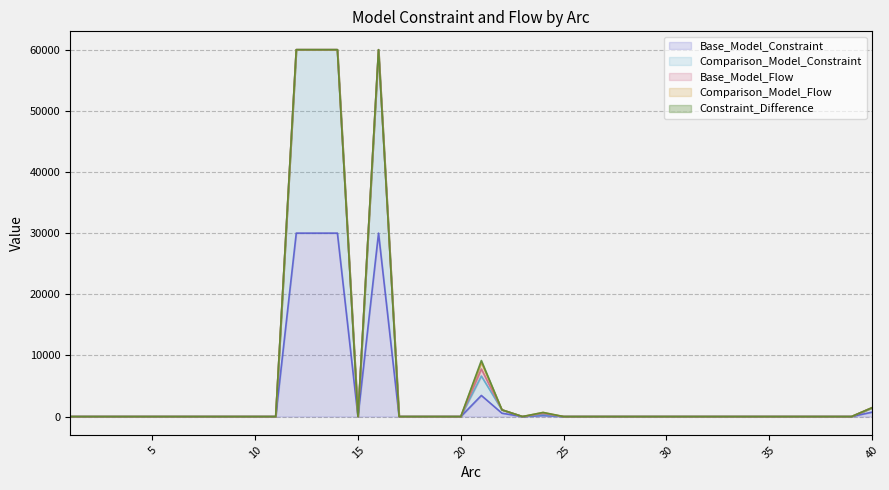

True or false: Constraint_Difference and Base_Model_Flow cross at least once.

False